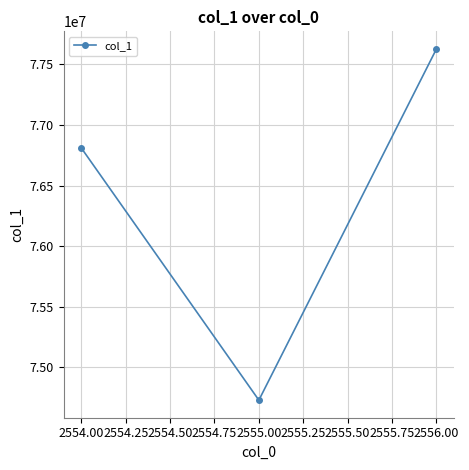

Between 2555.00 and 2554.00, which is larger?

2554.00